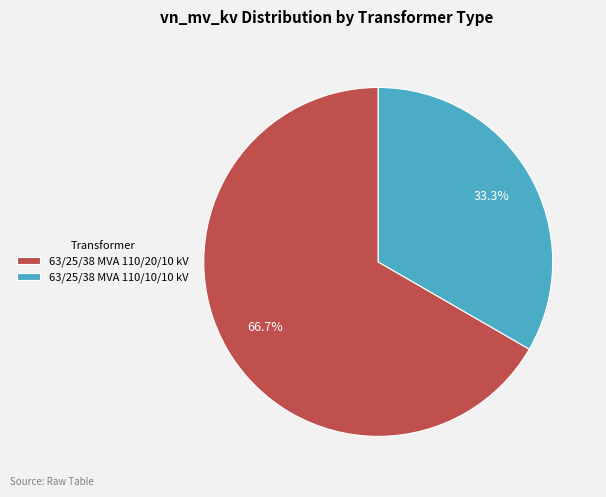

Count the number of slices in the pie.

2